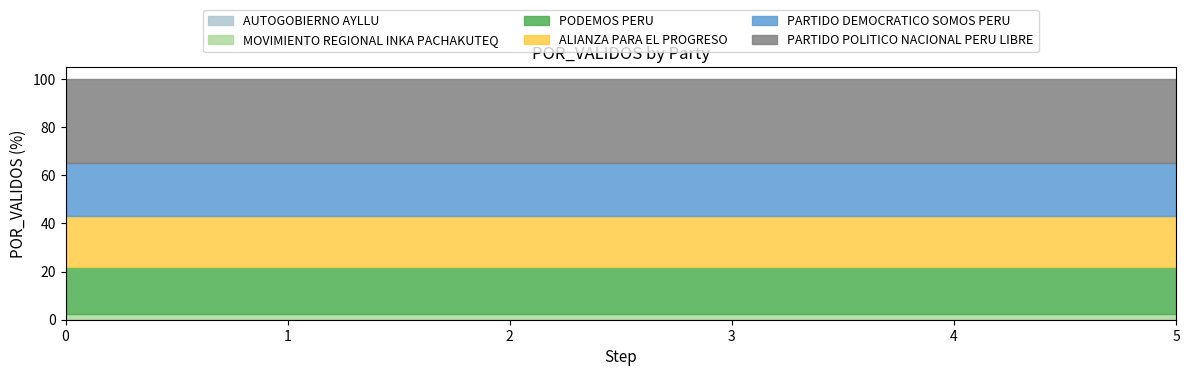

What is the total value across all series at 0?

100.0